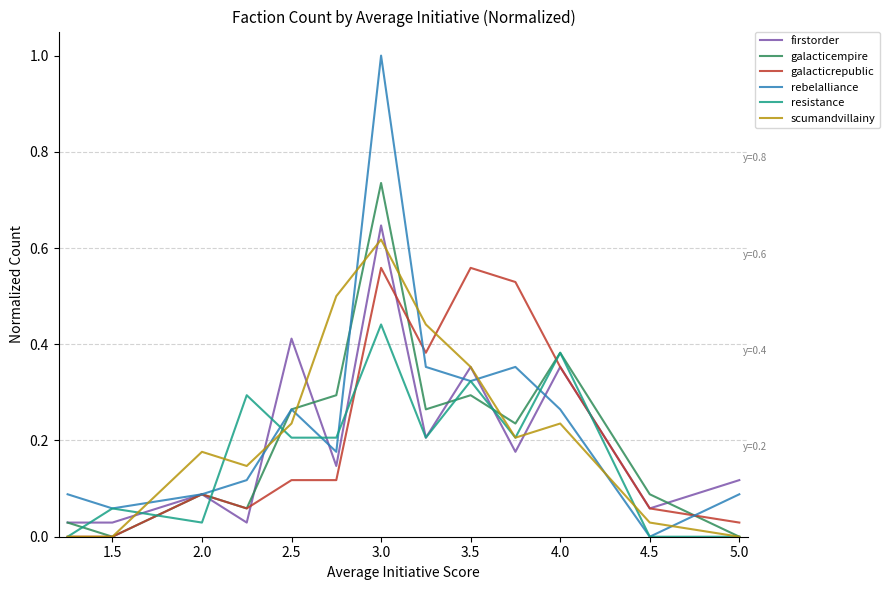

How many intersections are there between rebelalliance and scumandvillainy?

8